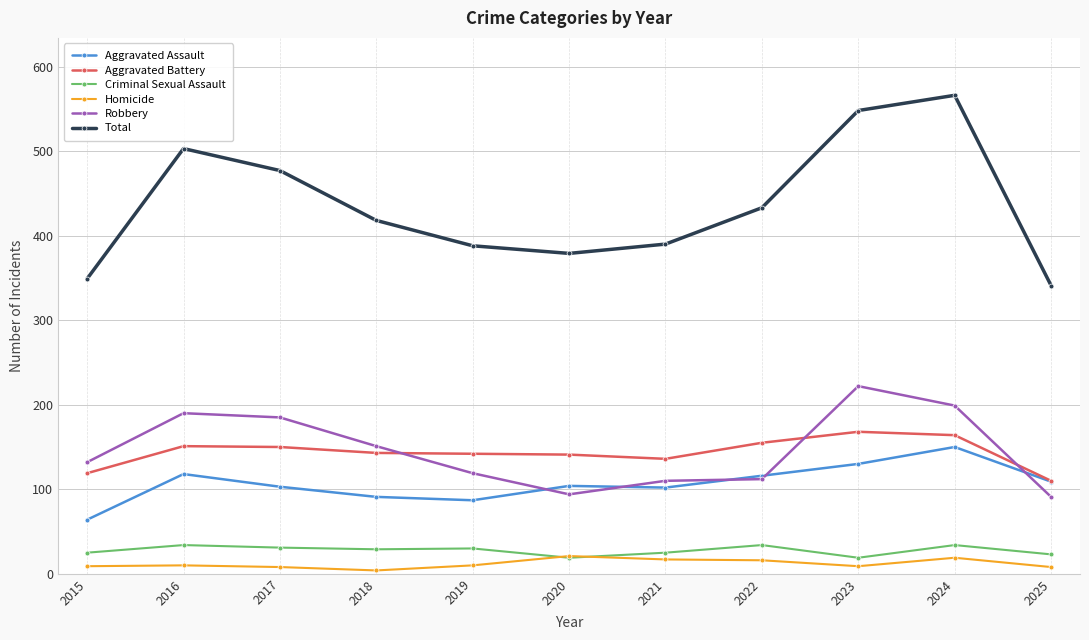

What is the difference between the maximum and minimum values in the Aggravated Battery series?

58